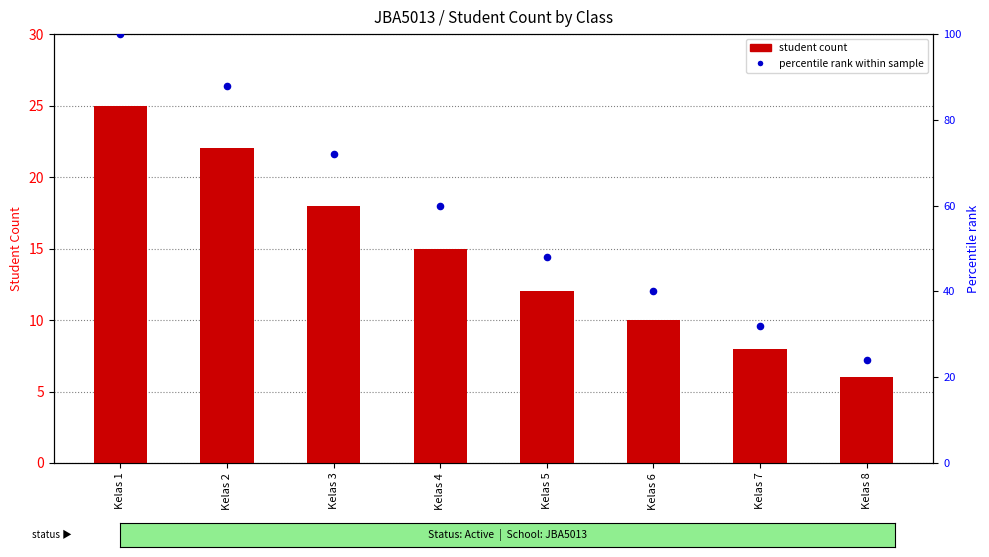

At how many categories does at least one series exceed 97?

1